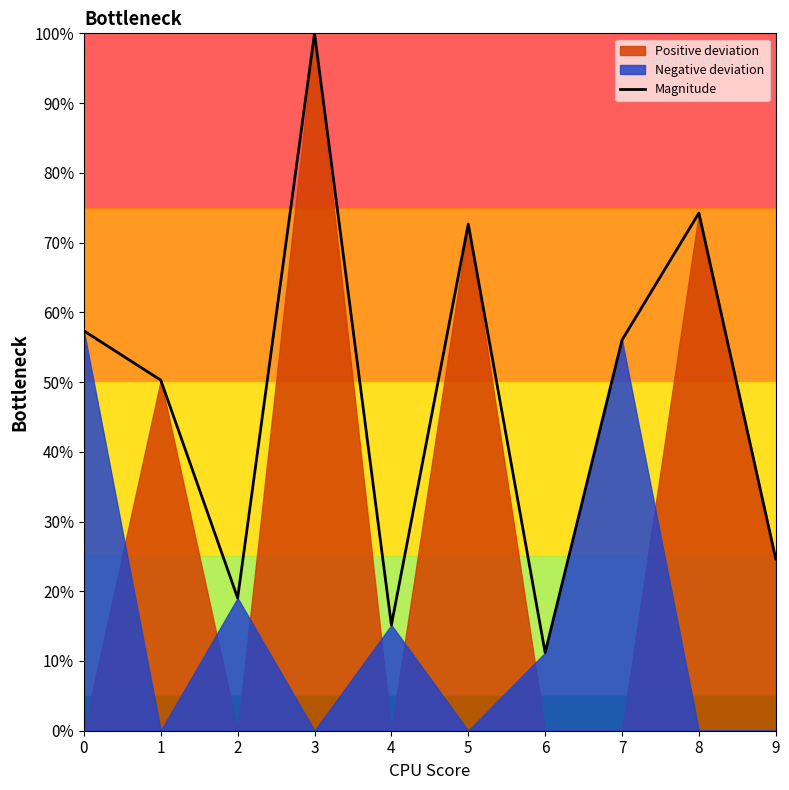

Reading left to right, transcribe all the data shown in this chart.

57.3	50.3	19.0	100.0	15.2	72.7	11.2	56.0	74.2	24.6